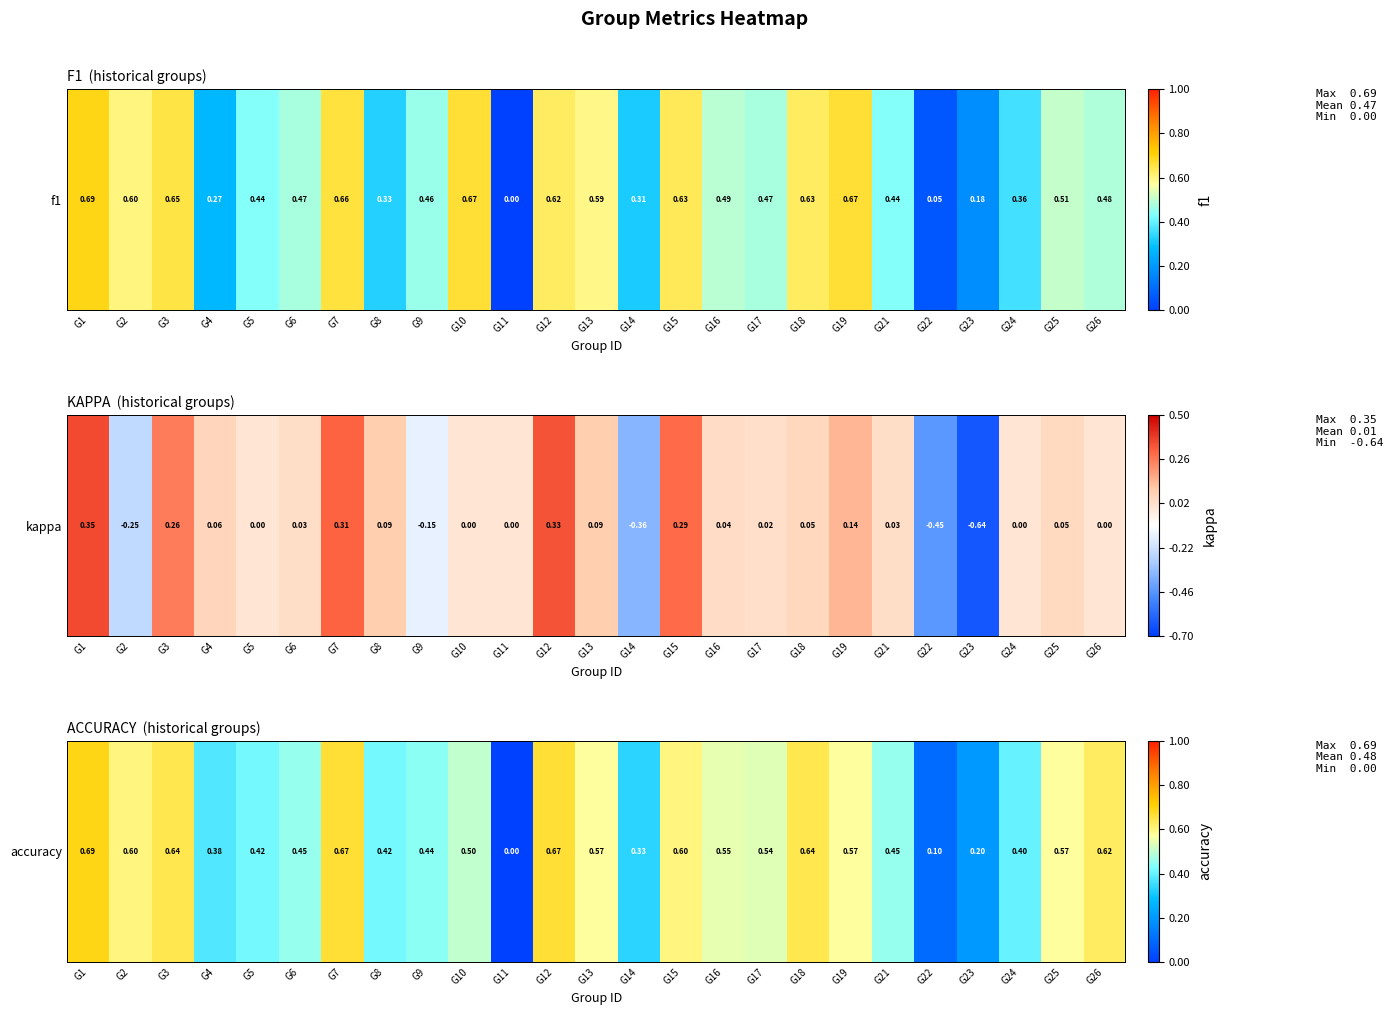

Count the number of categories in the chart.

25